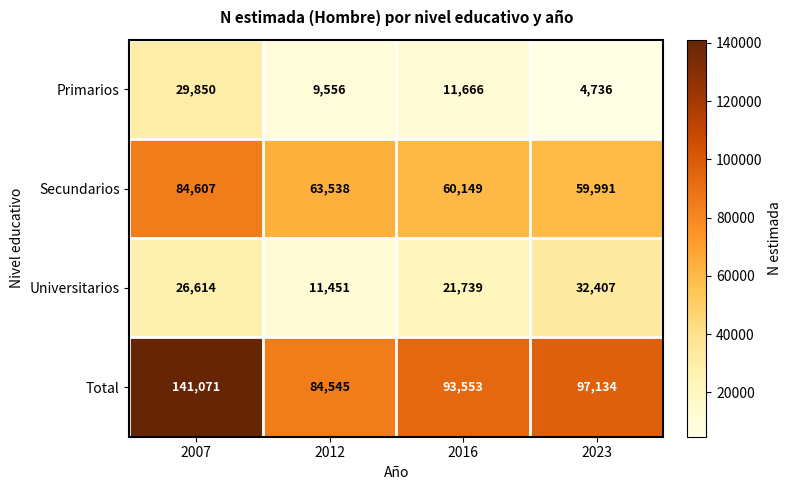

How many distinct data groups are displayed?

4